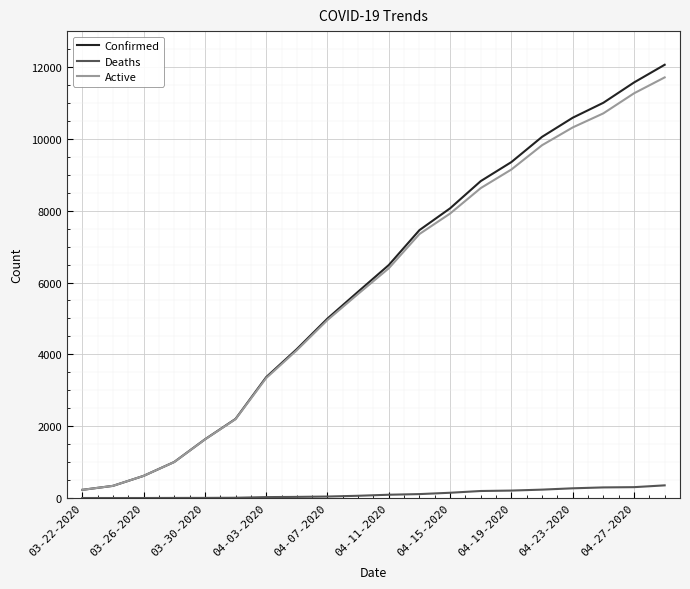

Which series has the largest range (max minus min)?

Confirmed